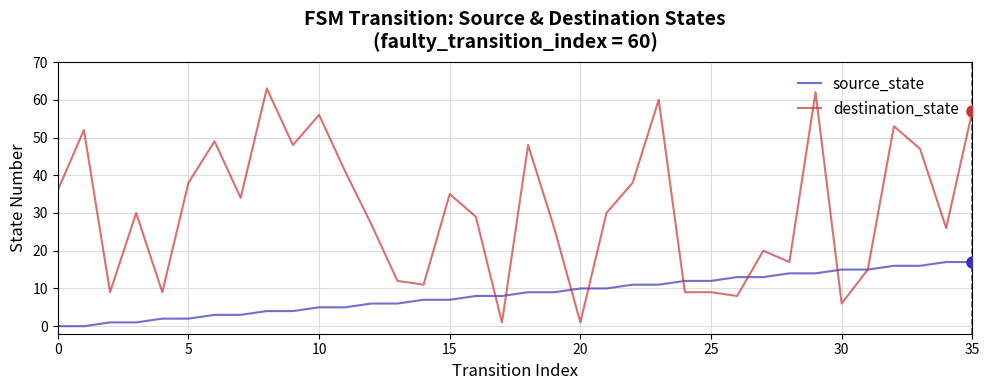

Which series has the largest total across all categories?

destination_state